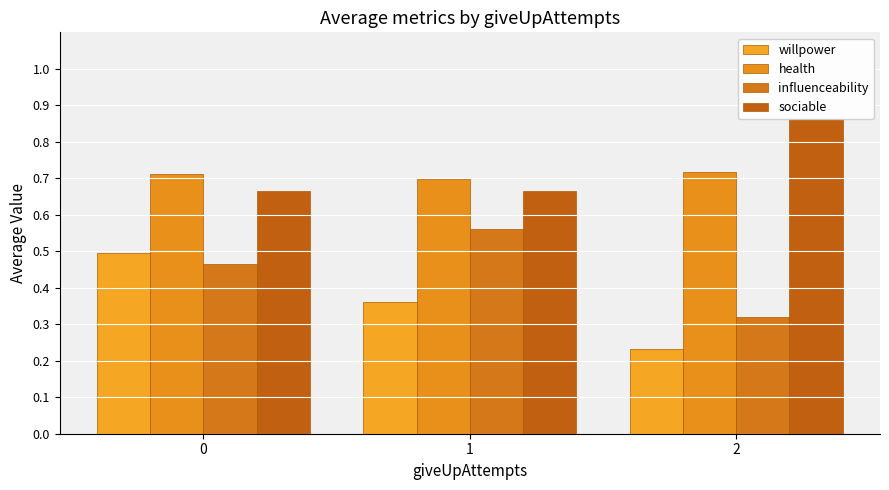

What is the spread (max minus min) of values at 0?

0.2